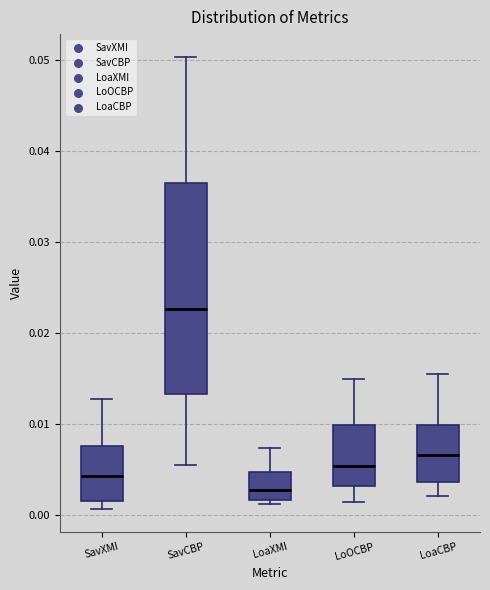

Reading left to right, read every box against the y-axis: the position of its median line, the range the box covers, and the ends of its whiskers. The values are not printed on the chart, so give them approximately, as read against the axis.

SavXMI: median 0.004, box 0.002 to 0.008, whiskers 0.001 to 0.013
SavCBP: median 0.023, box 0.013 to 0.037, whiskers 0.006 to 0.050
LoaXMI: median 0.003, box 0.002 to 0.005, whiskers 0.001 to 0.007
LoOCBP: median 0.005, box 0.003 to 0.010, whiskers 0.001 to 0.015
LoaCBP: median 0.007, box 0.004 to 0.010, whiskers 0.002 to 0.016